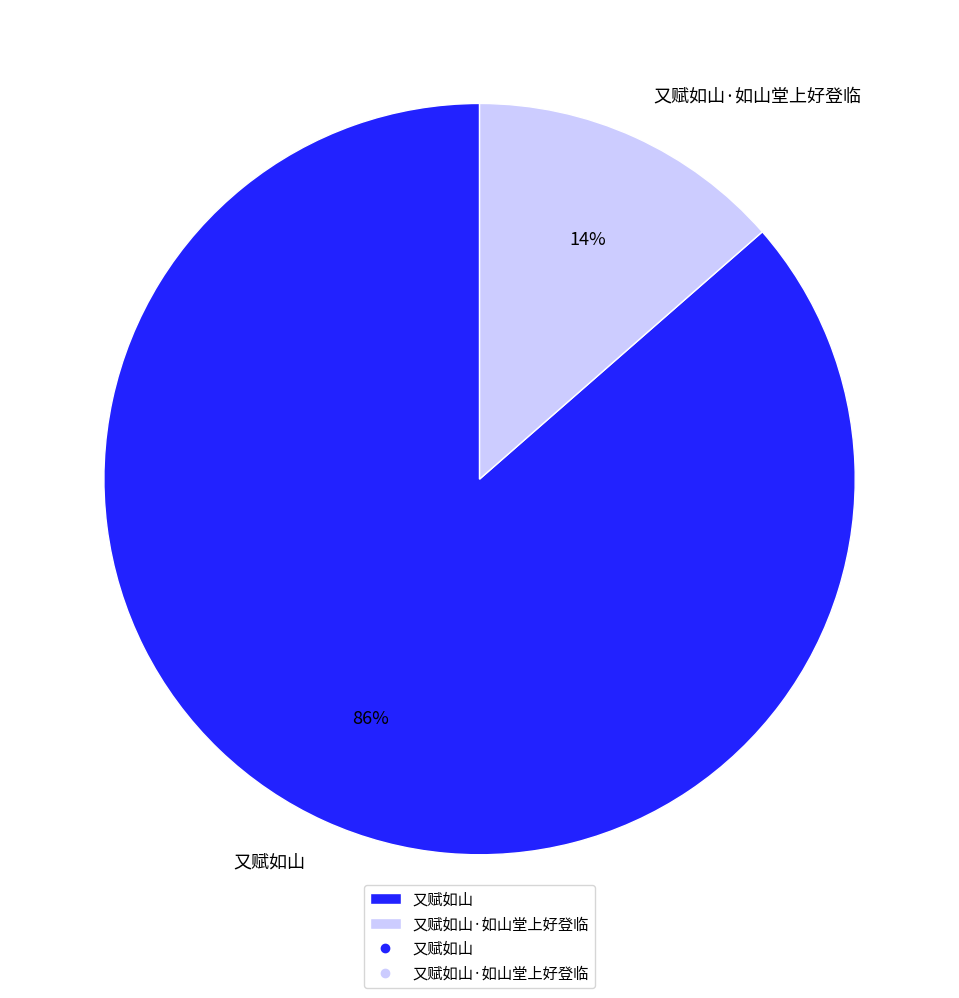

What is the largest slice in the pie chart?

又赋如山